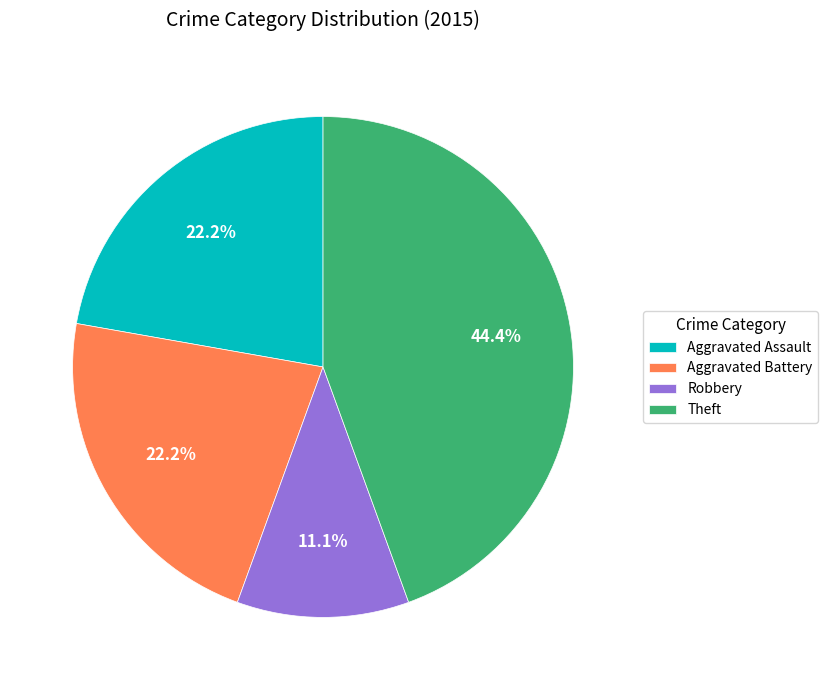

Count the number of slices in the pie.

4